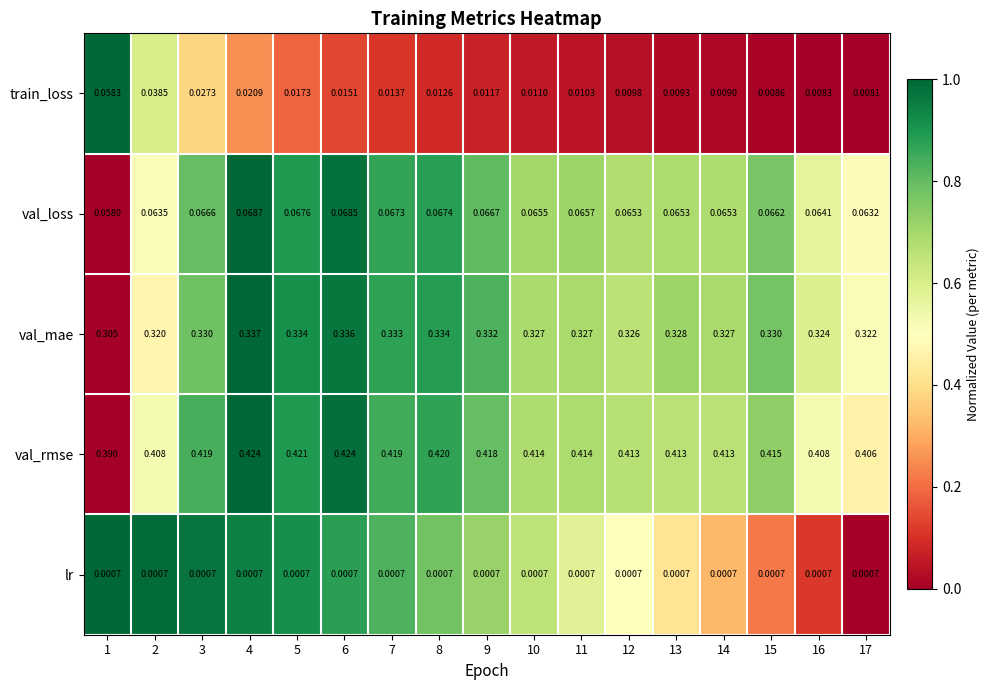

At 15, list the series in order from smallest to largest.

lr, train_loss, val_loss, val_mae, val_rmse